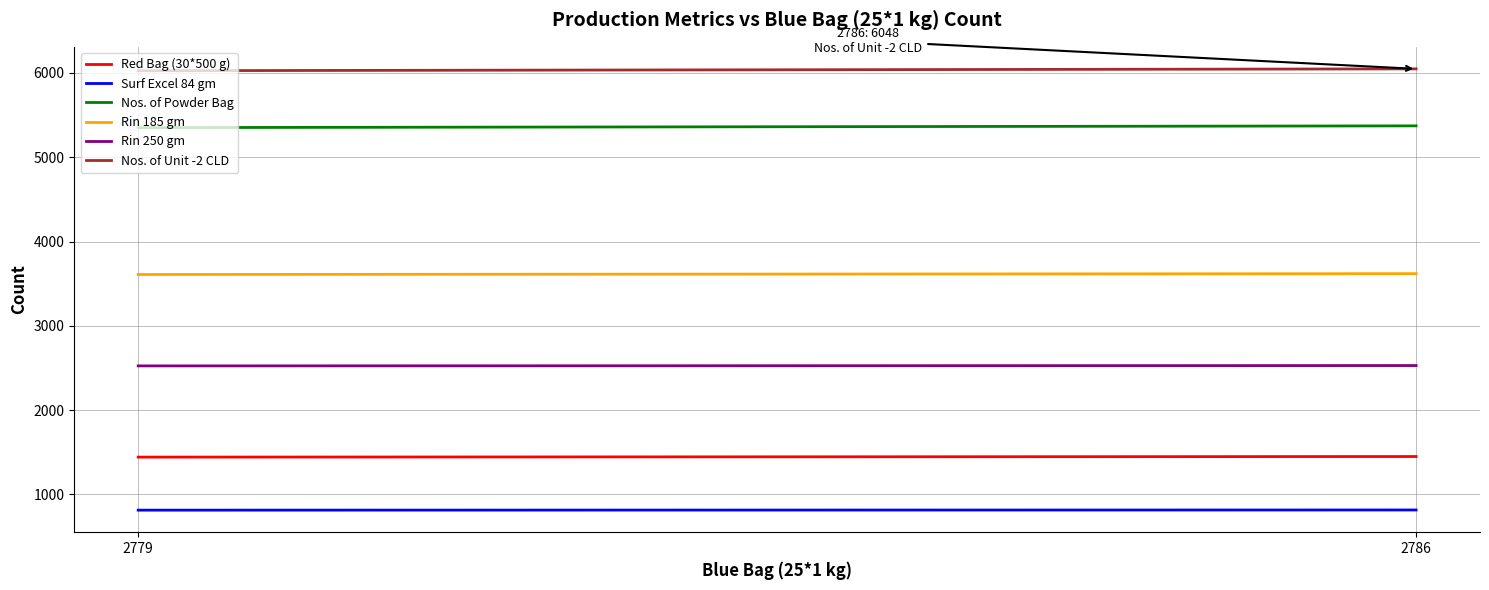

At which category is the sum across all series the highest?

2786